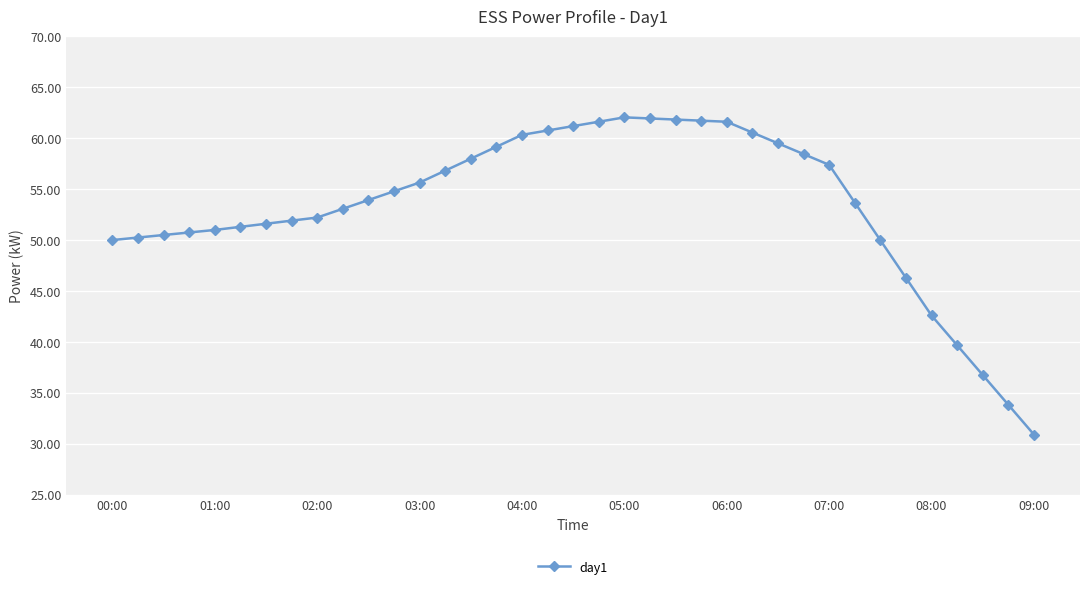

What is the smallest value displayed?

30.9